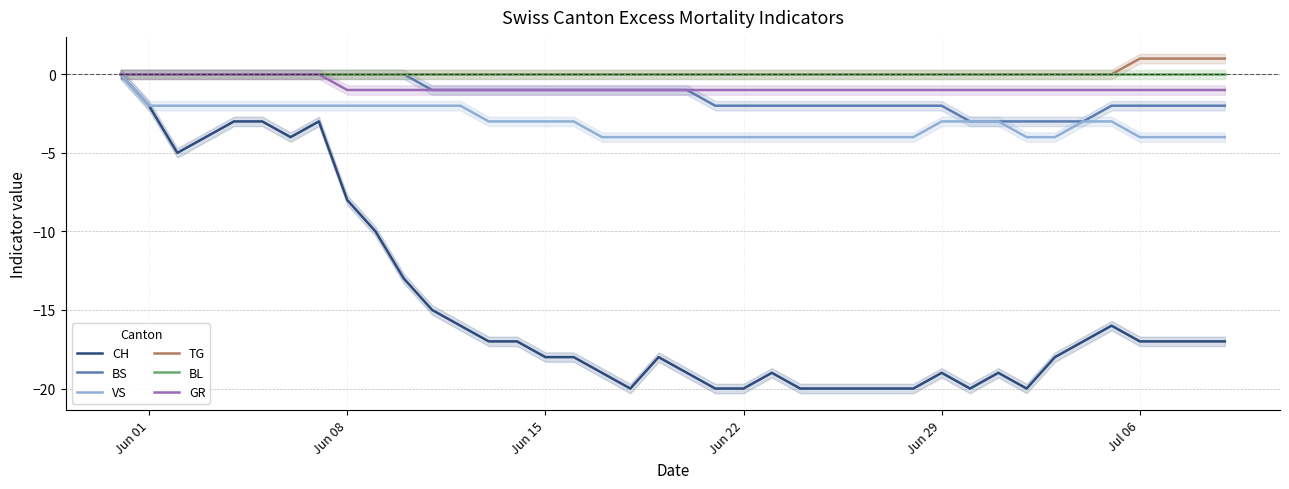

True or false: VS and TG cross at least once.

False